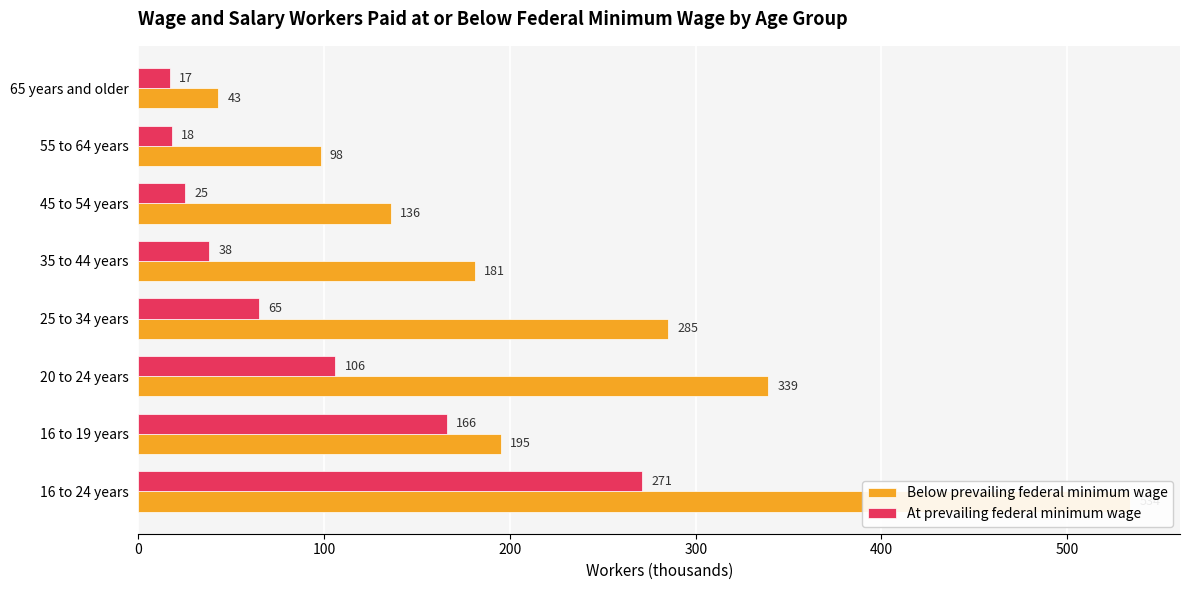

Which series has the largest total across all categories?

Below prevailing federal minimum wage